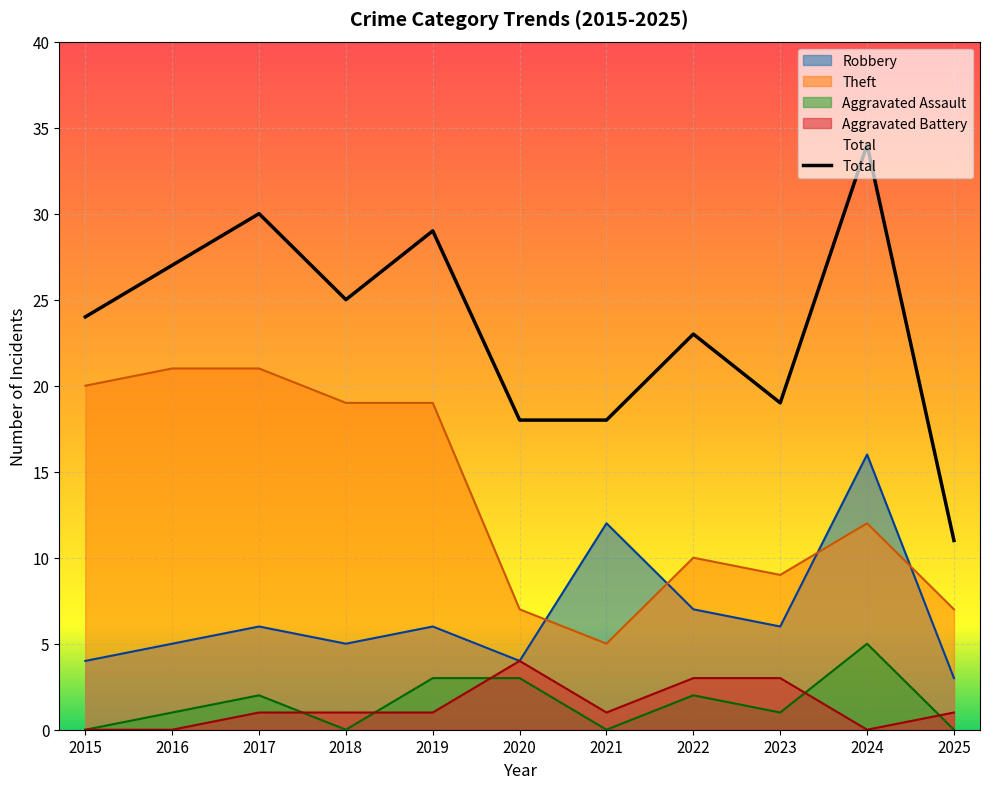

How many points are lower than both their immediate neighbors (excluding endpoints)?

2